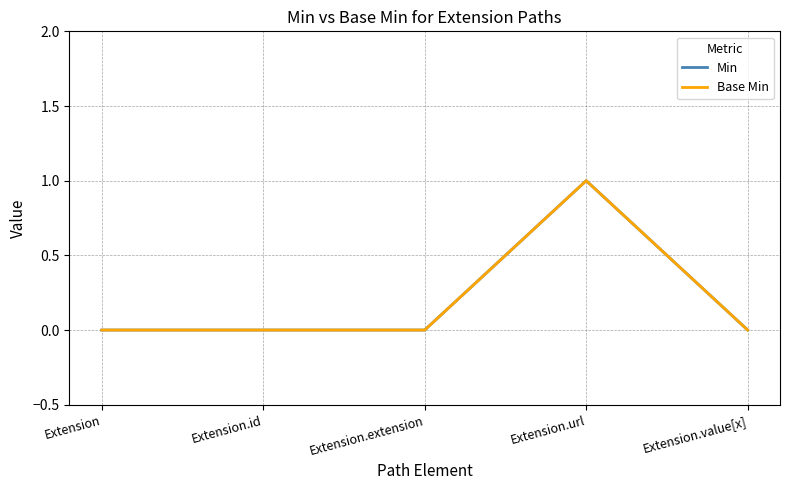

At which category does Min reach its first local peak?

Extension.url